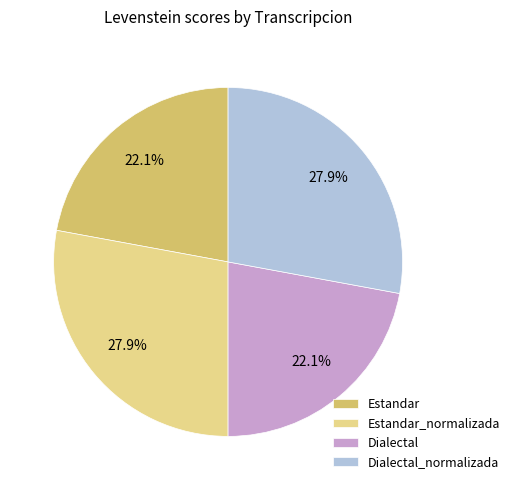

True or false: Dialectal_normalizada accounts for 37% of the total.

False